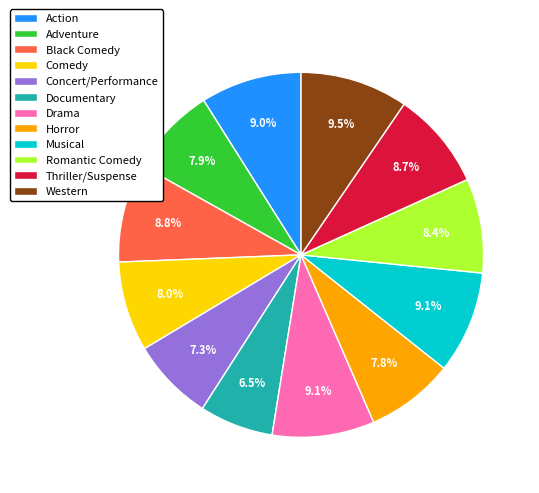

To the nearest percent, what percentage of the pie is Action?

9%